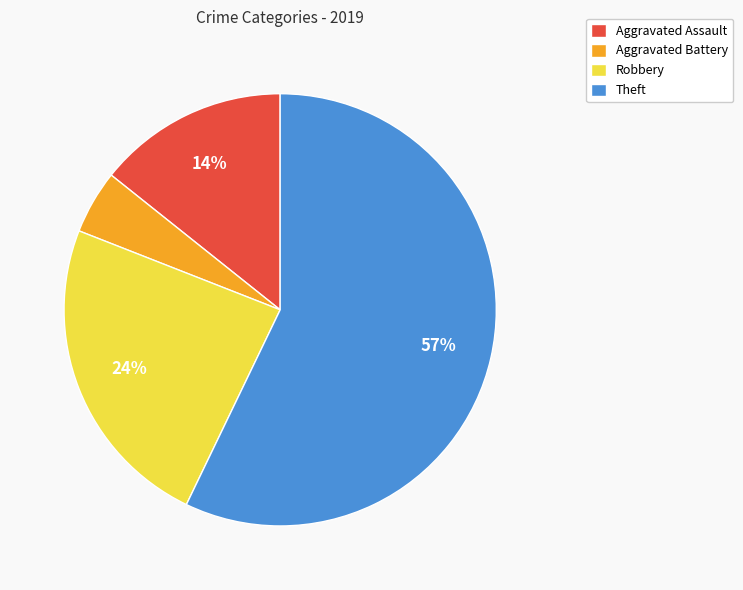

True or false: Robbery accounts for 24% of the total.

True